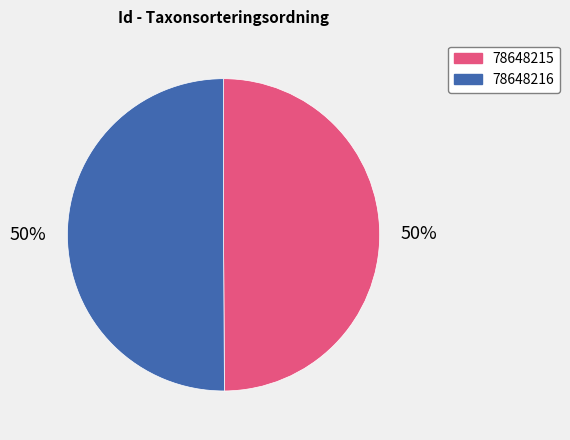

Count the number of slices in the pie.

2